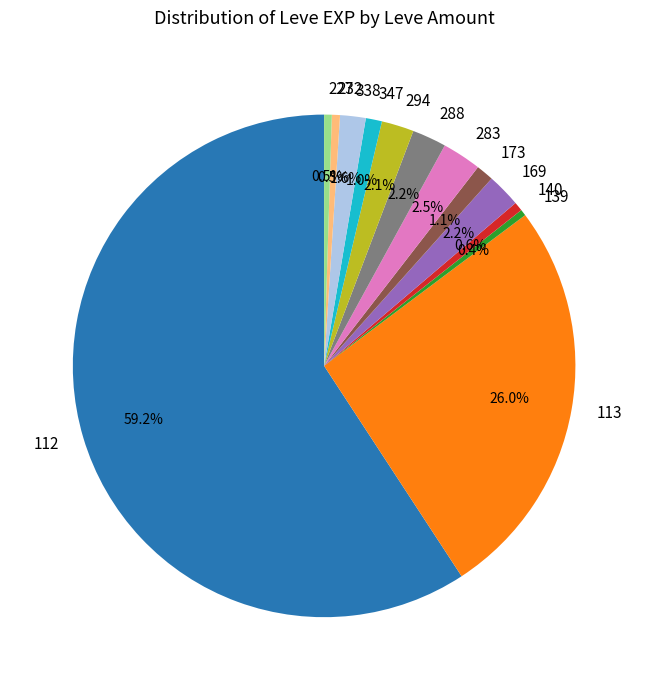

Which slice is the largest?

112